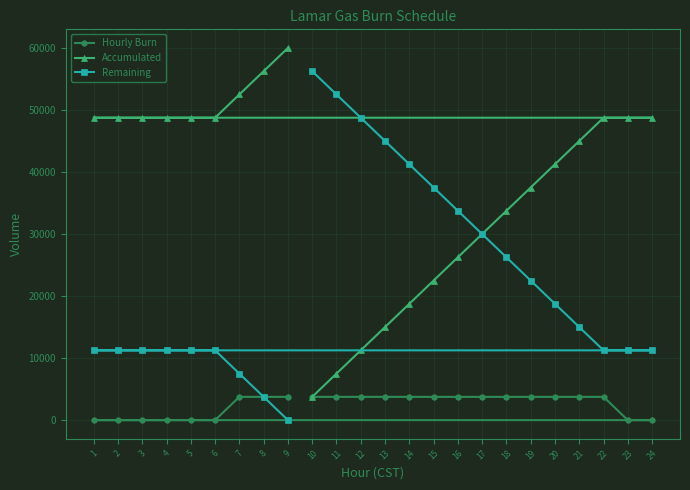

Reading left to right, what are all the values shown in this chart?

Hourly Burn: 1=0	2=0	3=0	4=0	5=0	6=0	7=3750	8=3750	9=3750	10=3750	11=3750	12=3750	13=3750	14=3750	15=3750	16=3750	17=3750	18=3750	19=3750	20=3750	21=3750	22=3750	23=0	24=0
Accumulated: 1=48750	2=48750	3=48750	4=48750	5=48750	6=48750	7=52500	8=56250	9=60000	10=3750	11=7500	12=11250	13=15000	14=18750	15=22500	16=26250	17=30000	18=33750	19=37500	20=41250	21=45000	22=48750	23=48750	24=48750
Remaining: 1=11250	2=11250	3=11250	4=11250	5=11250	6=11250	7=7500	8=3750	9=0	10=56250	11=52500	12=48750	13=45000	14=41250	15=37500	16=33750	17=30000	18=26250	19=22500	20=18750	21=15000	22=11250	23=11250	24=11250